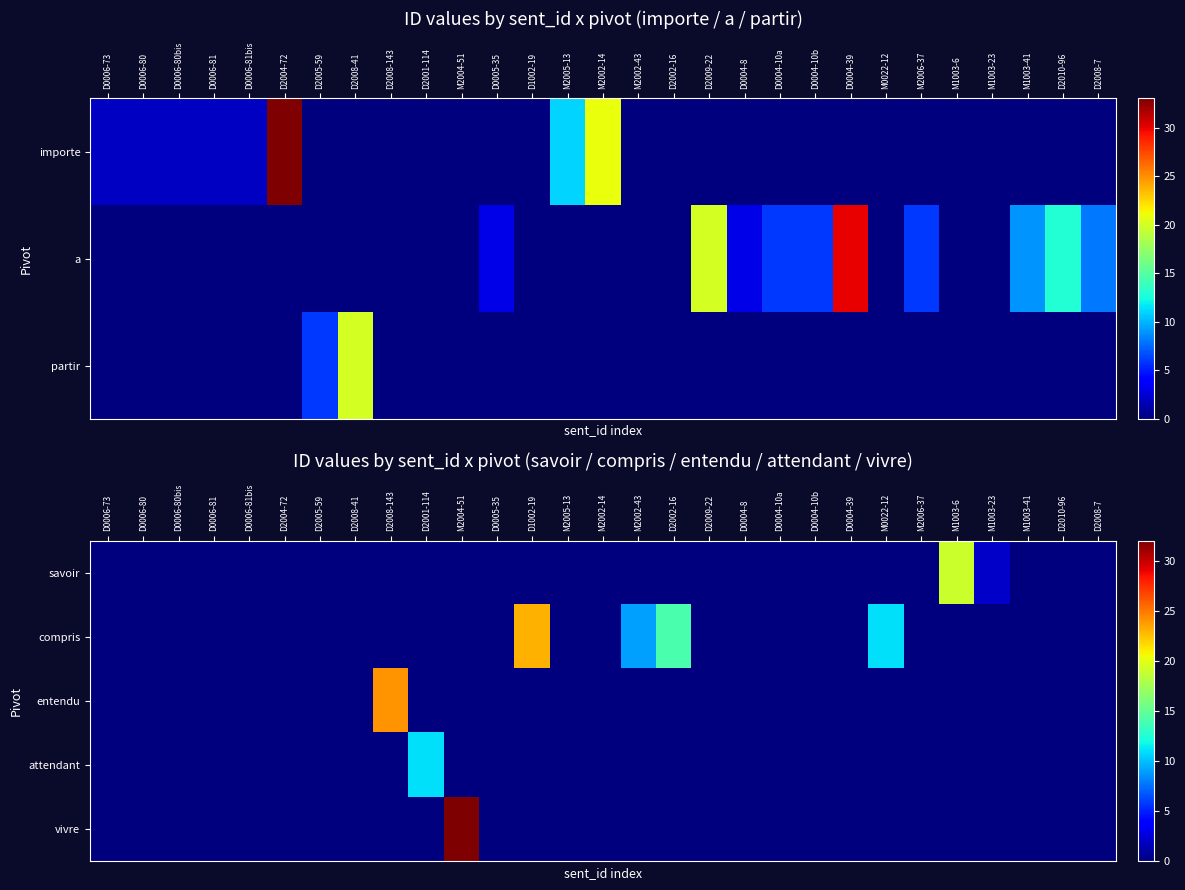

Which series has the largest total across all categories?

compris